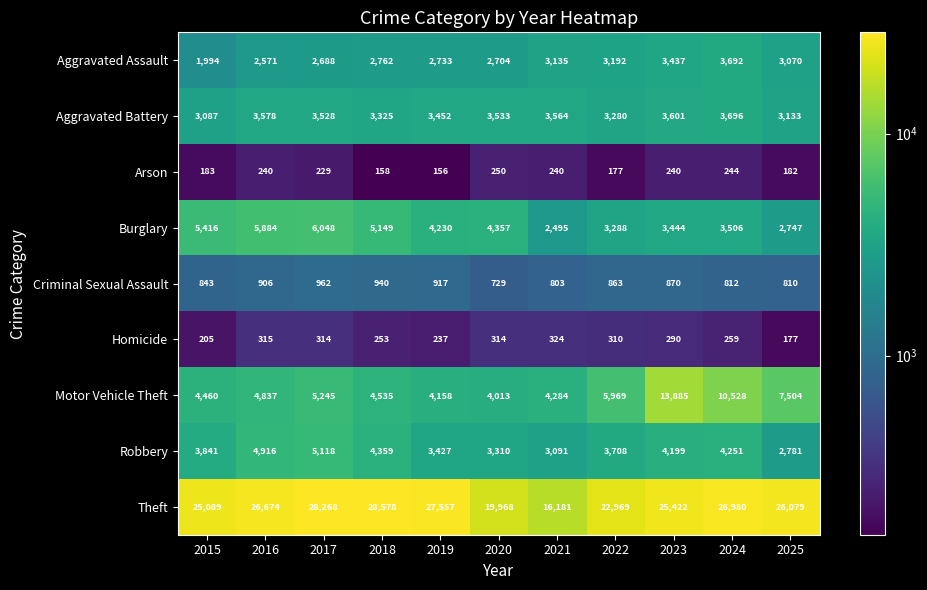

What is the approximate value of Theft at 2020?

19968